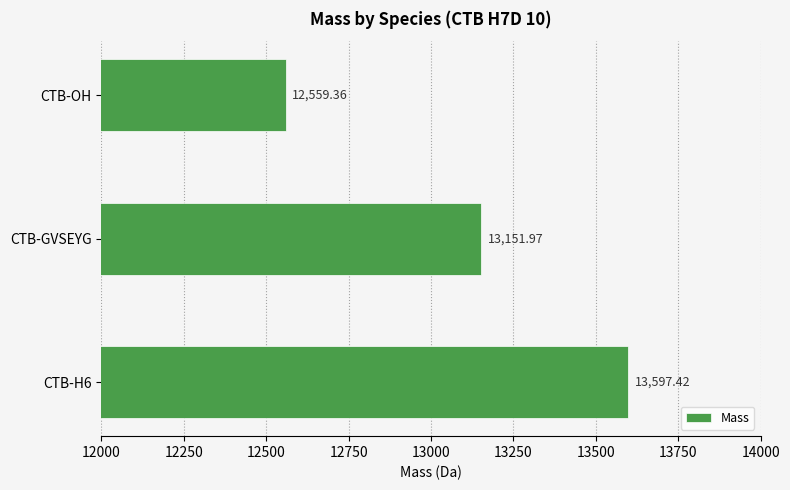

What is the smallest value displayed?

12559.4